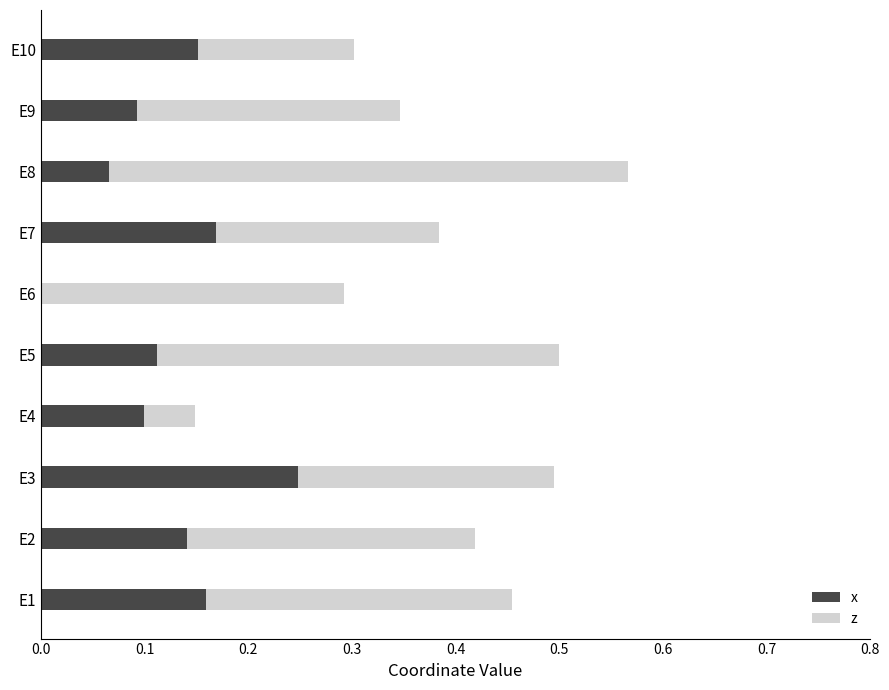

What is the sum of all x values?

1.2